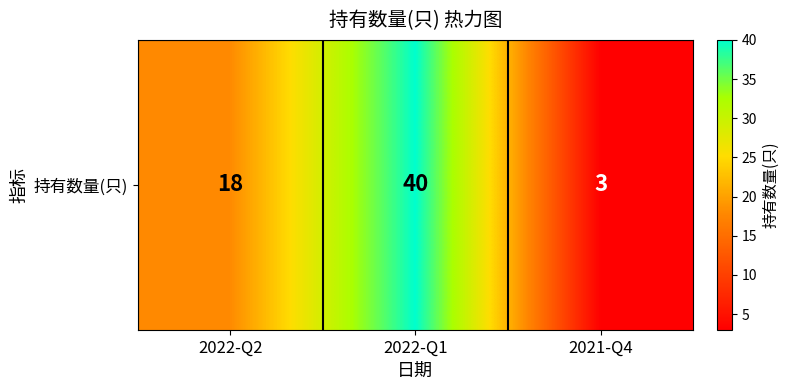

How many categories are shown in the chart?

3